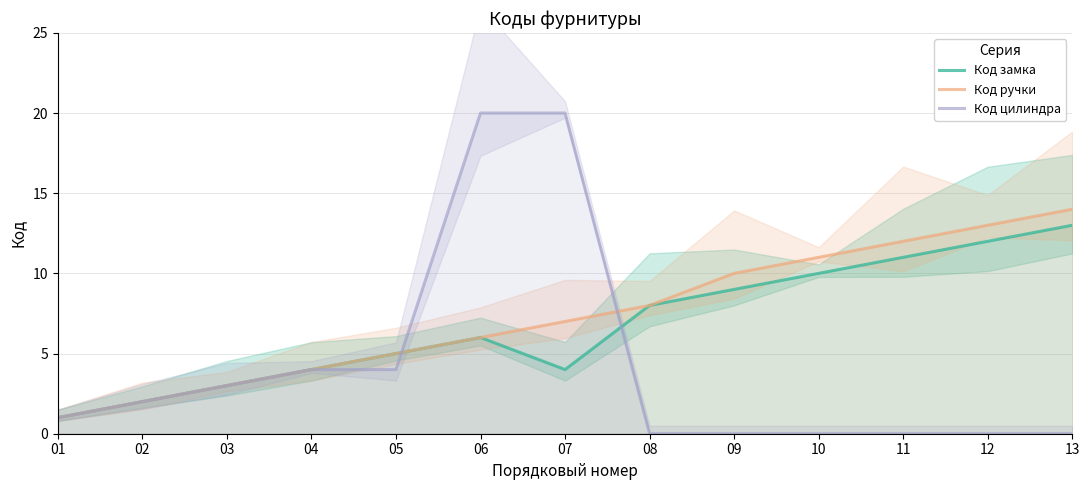

Which series has the widest spread of values?

Код цилиндра